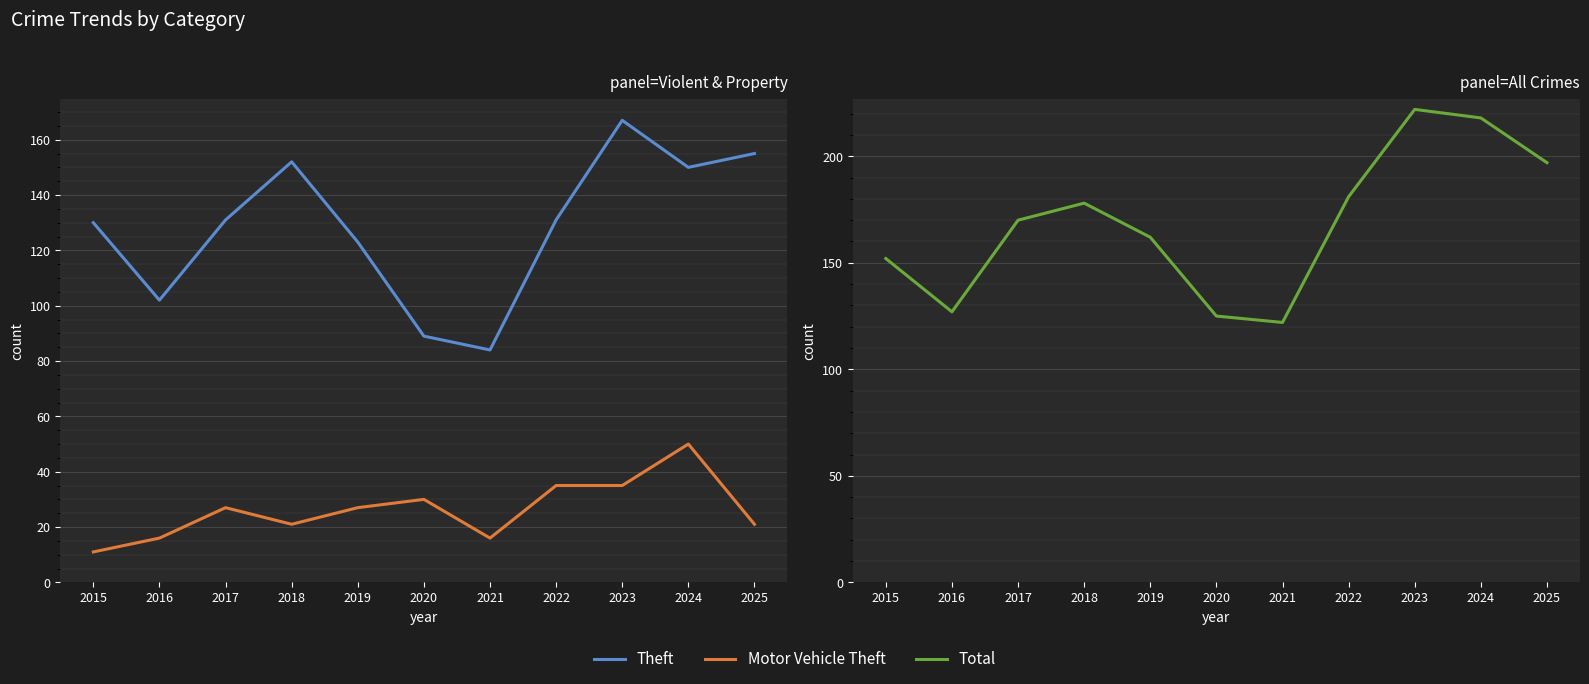

List the series in order of their peak value, lowest first.

Motor Vehicle Theft, Theft, Total